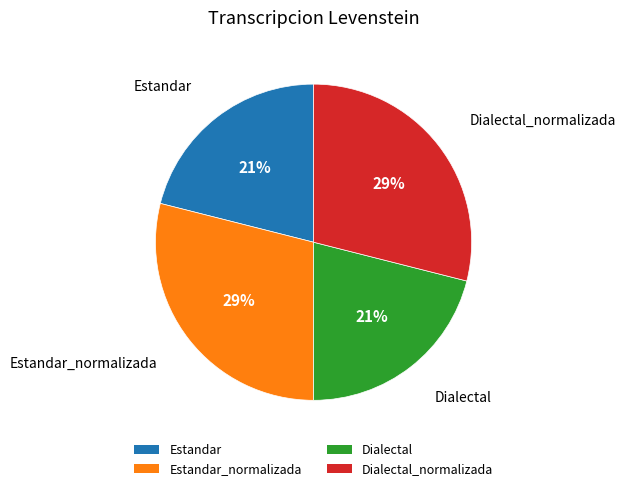

Combined, do Estandar and Dialectal account for over 50%?

No